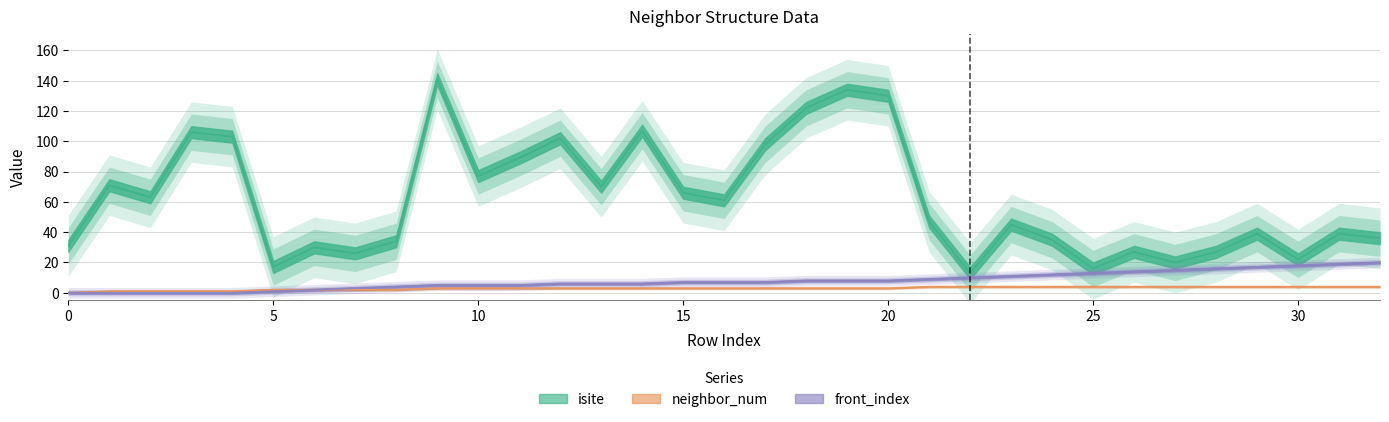

What is the value of the front_index point at the 28th from the left?

15